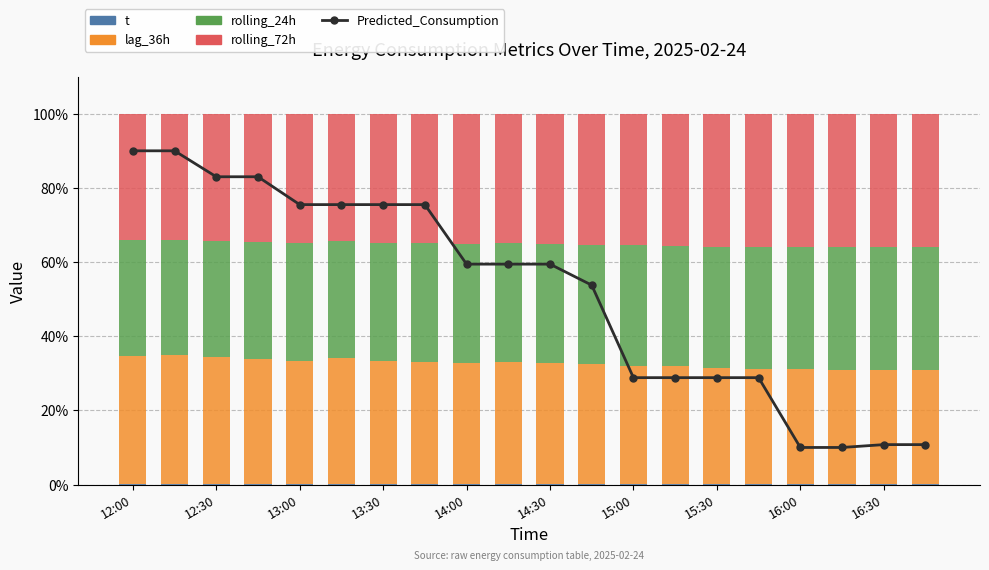

Reading left to right, extract all data points from this chart.

Predicted_Consumption: 90.0	90.0	83.0	83.0	75.5	75.5	75.5	75.5	59.4	59.4	59.4	53.8	28.8	28.8	28.8	28.8	10.0	10.0	10.8	10.8
t: 0.1	0.1	0.1	0.1	0.1	0.1	0.1	0.1	0.1	0.1	0.1	0.1	0.1	0.1	0.1	0.1	0.1	0.1	0.1	0.1
lag_36h: 34.6	34.9	34.3	33.7	33.2	34.0	33.2	33.0	32.8	33.0	32.6	32.4	31.9	31.8	31.3	31.0	31.1	30.9	30.9	30.9
rolling_24h: 31.2	31.0	31.3	31.6	31.9	31.5	31.8	31.9	32.0	31.9	32.1	32.2	32.5	32.5	32.8	32.9	32.9	33.0	33.0	33.0
rolling_72h: 34.1	34.0	34.3	34.6	34.9	34.4	34.8	35.0	35.1	35.0	35.2	35.3	35.5	35.6	35.8	36.0	35.9	36.0	36.0	36.0